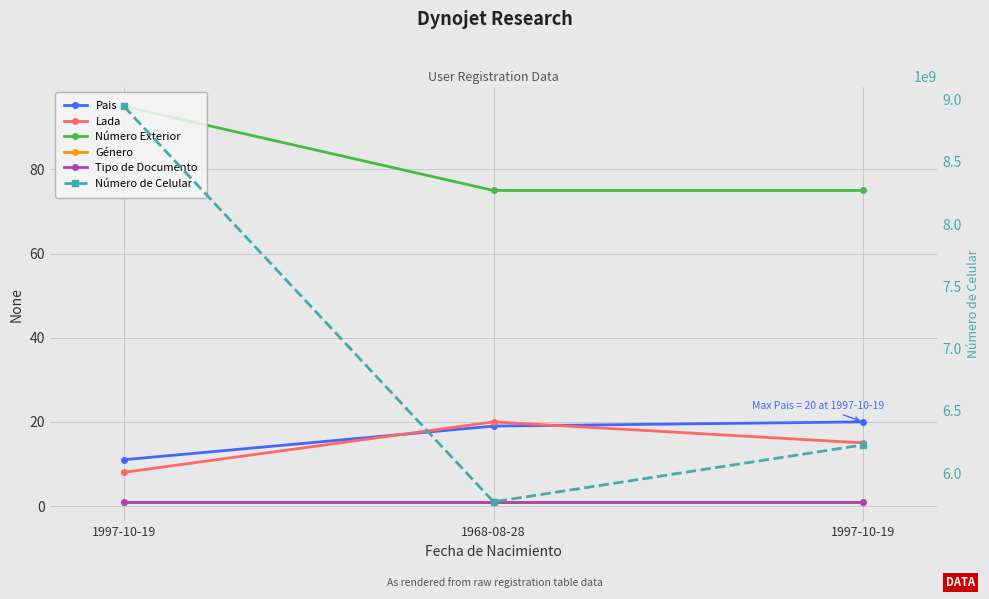

What are all the series names shown in the legend?

Pais, Lada, Número Exterior, Género, Tipo de Documento, Número de Celular